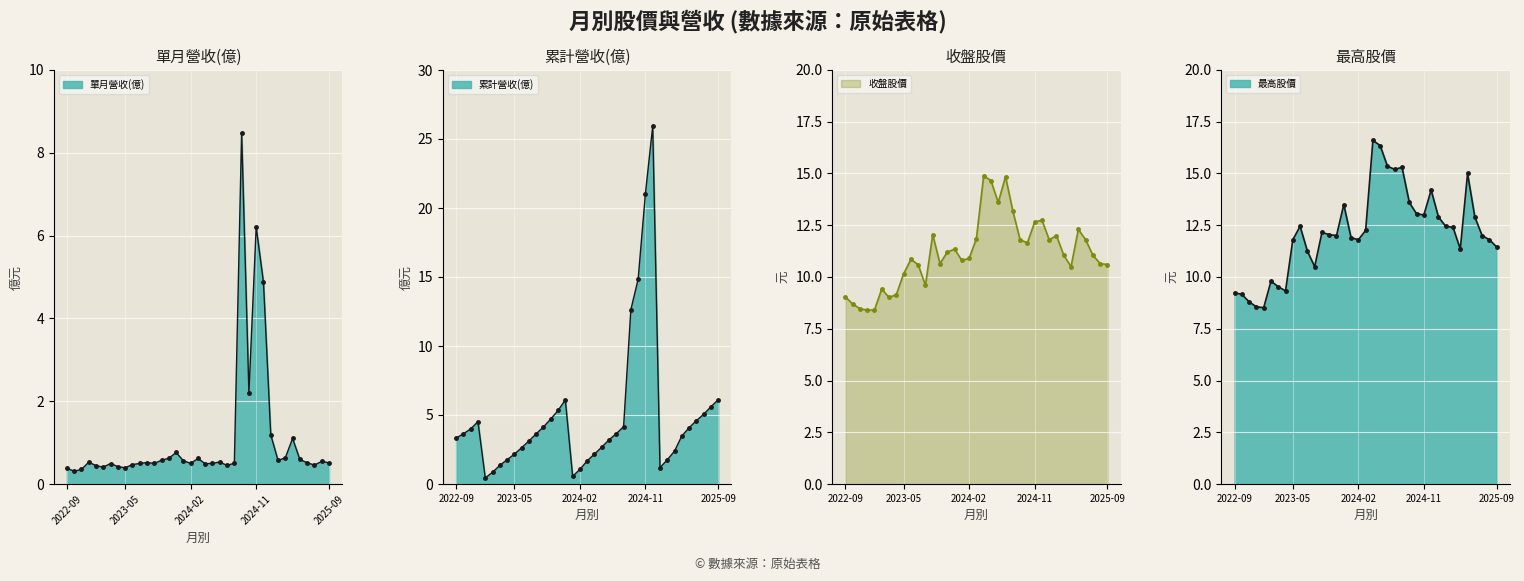

Is it true that 累計營收(億) equals 35.8 at 2024-11?

False